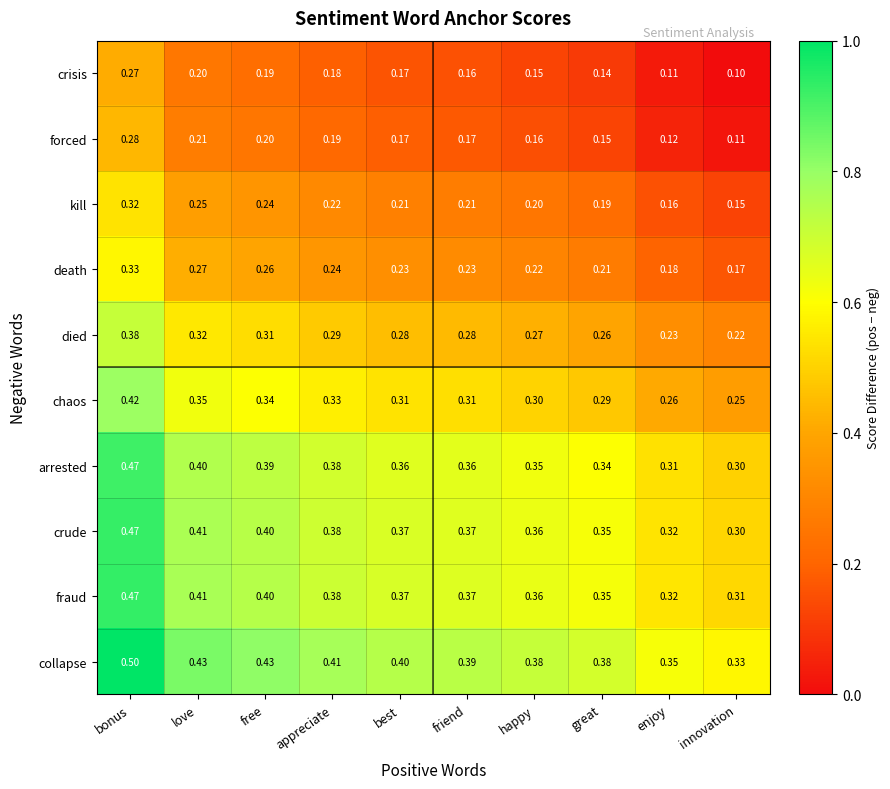

Is the value of chaos at appreciate greater than the value of kill at free?

Yes